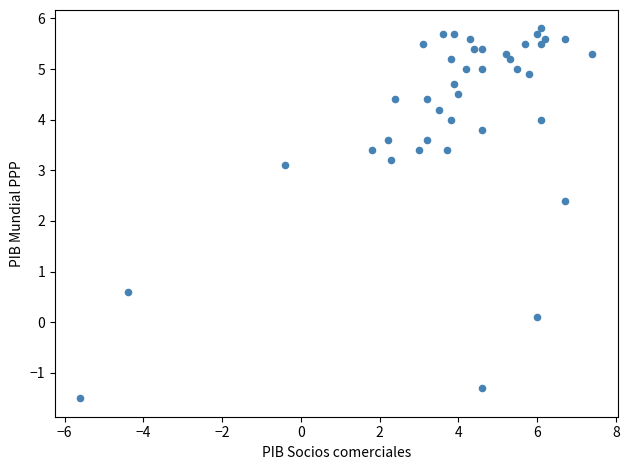

What is the range of X values (max minus min)?

13.0